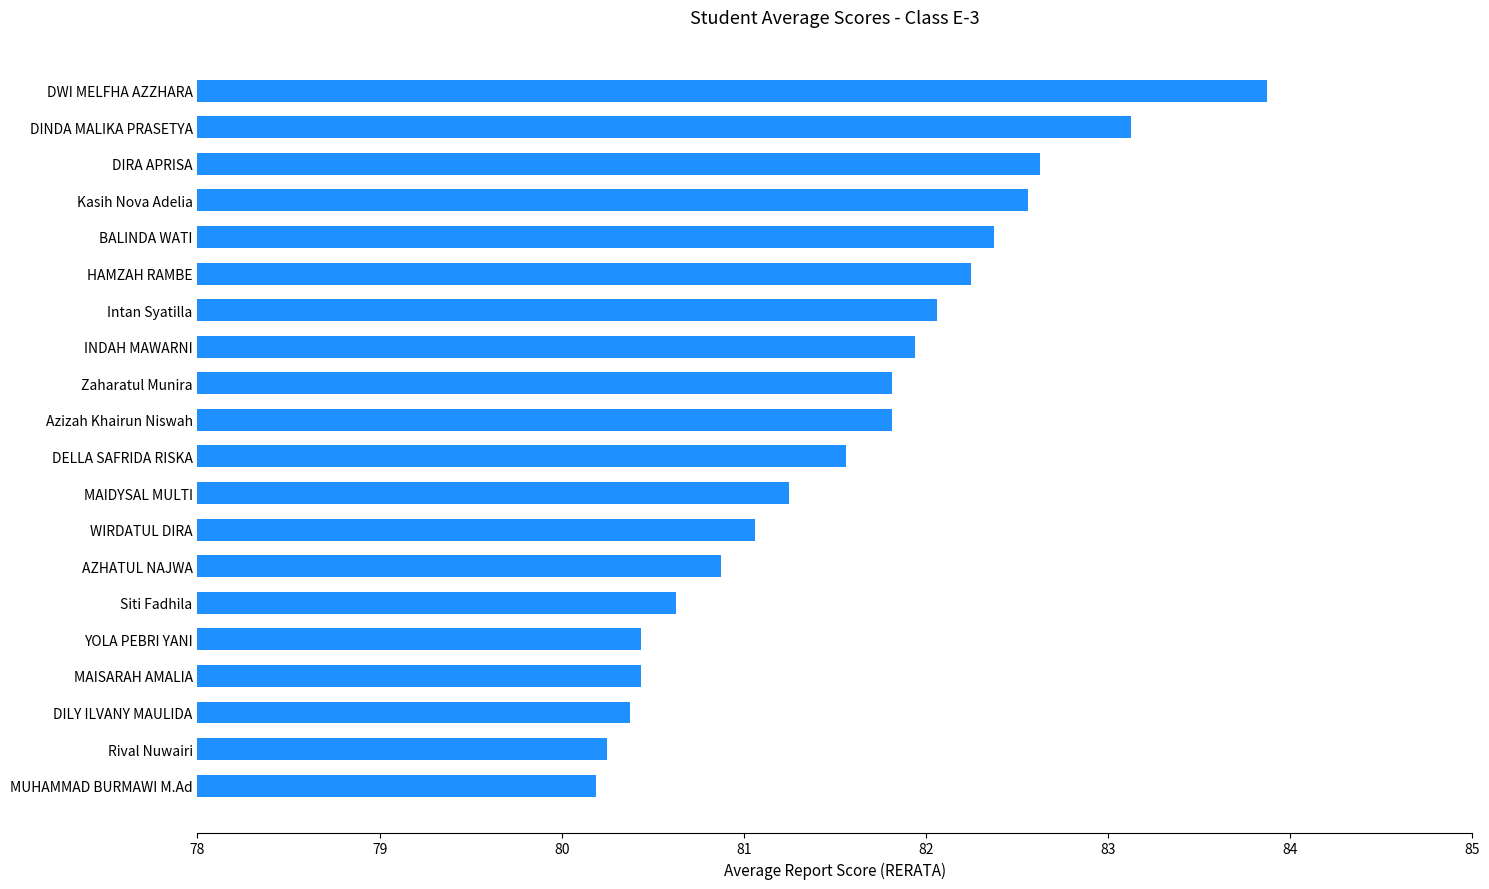

Read the value at Intan Syatilla.

82.1